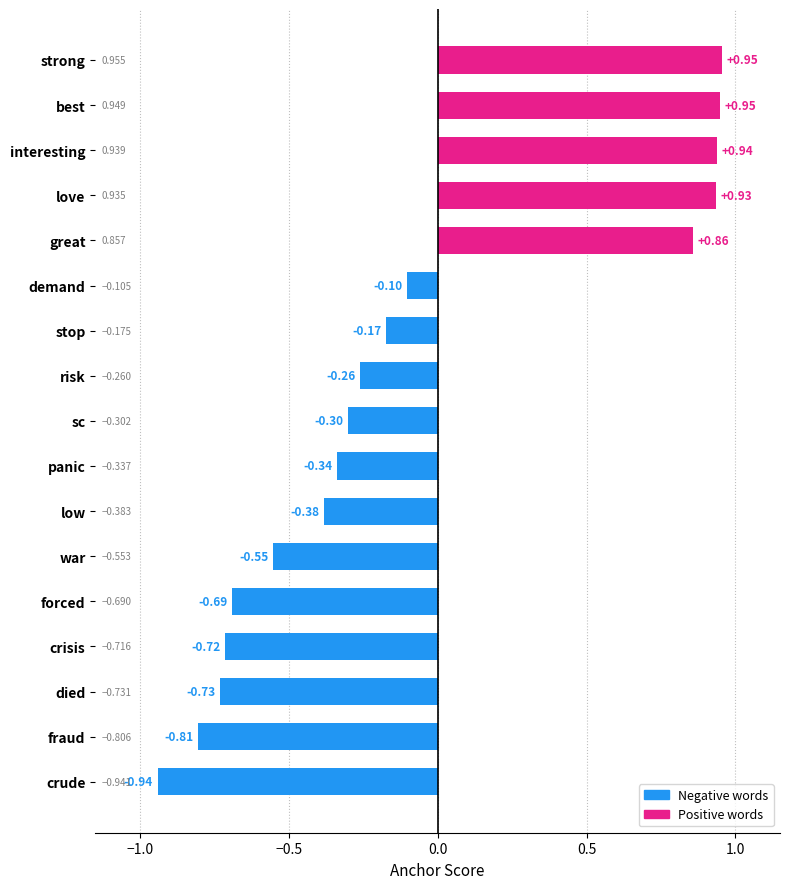

Which has a higher value, low or interesting?

interesting